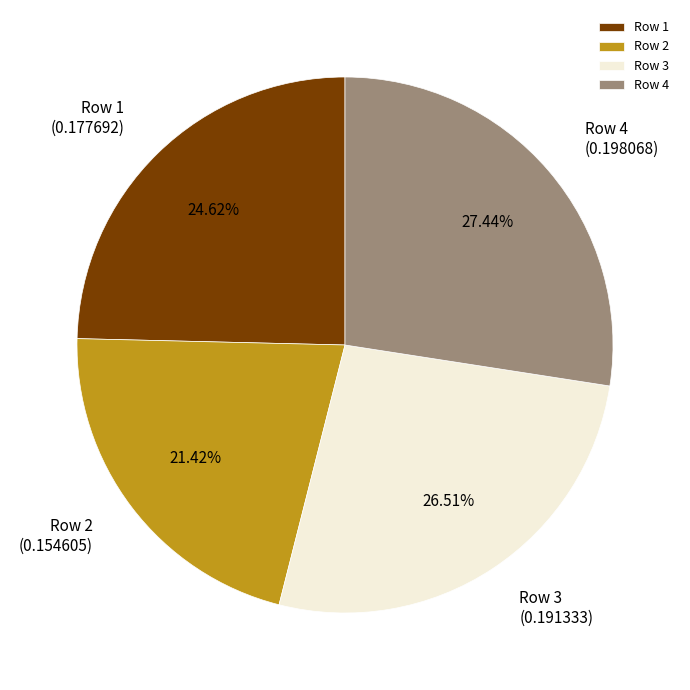

What is the smallest slice in the pie chart?

Row 2